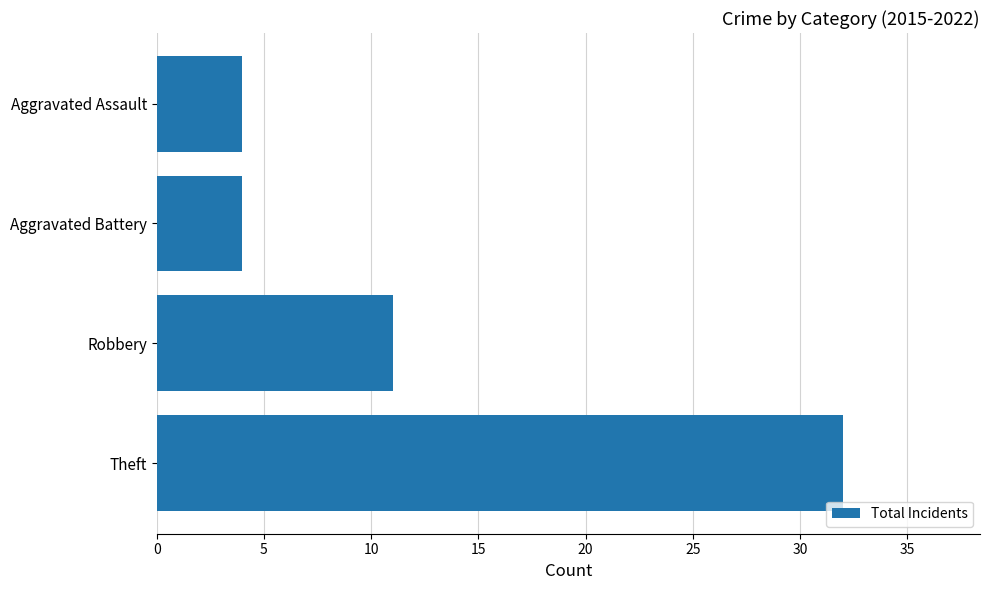

What is the sum of all values?

51